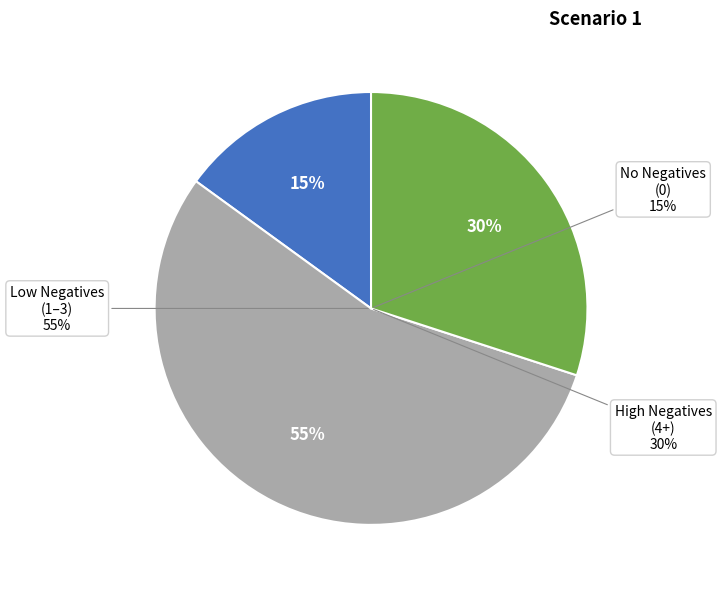

Is it true that JPM is 12% of the pie?

False